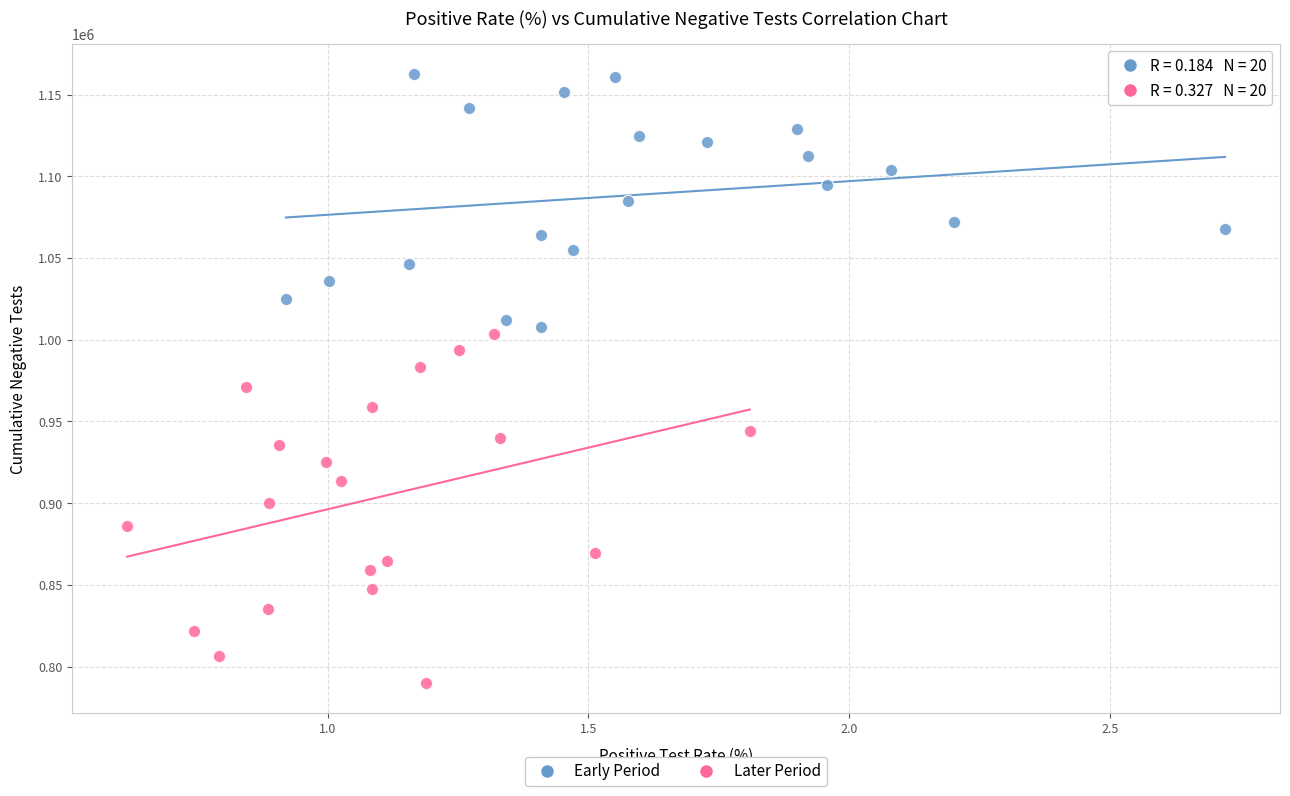

Which series reaches the minimum Y coordinate?

Later Period